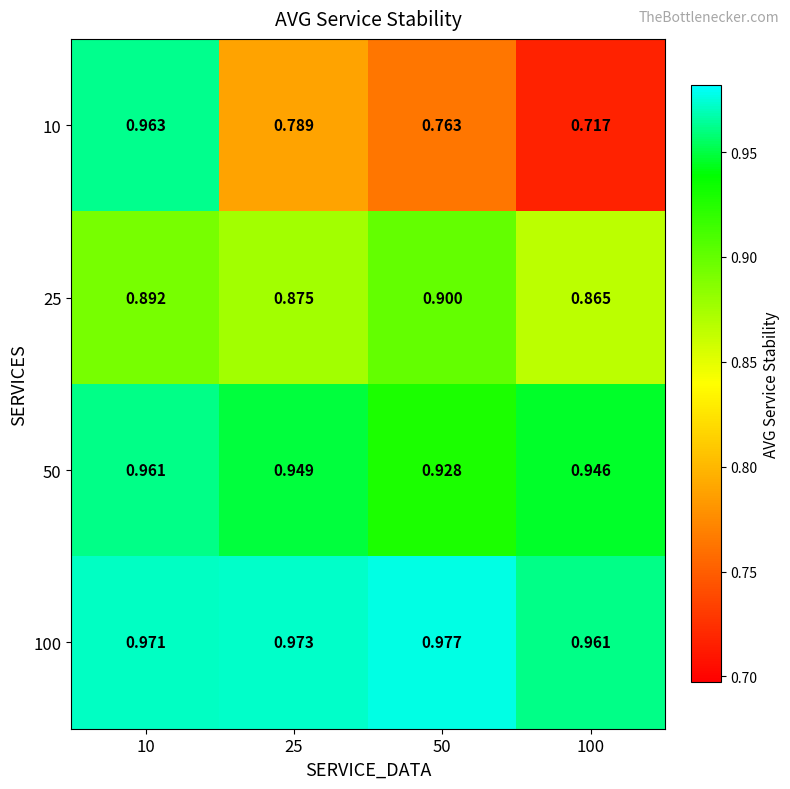

How many data points does each series have?

4